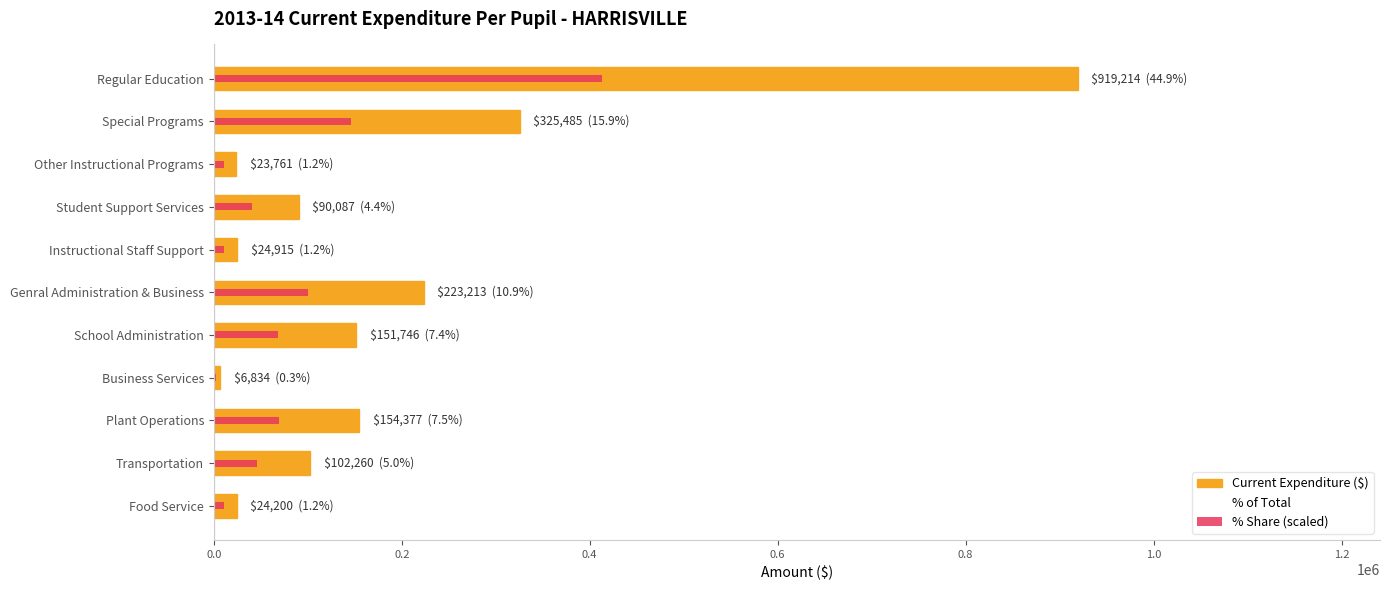

True or false: % of Total has a value of 162537.9 at Genral Administration & Business.

False